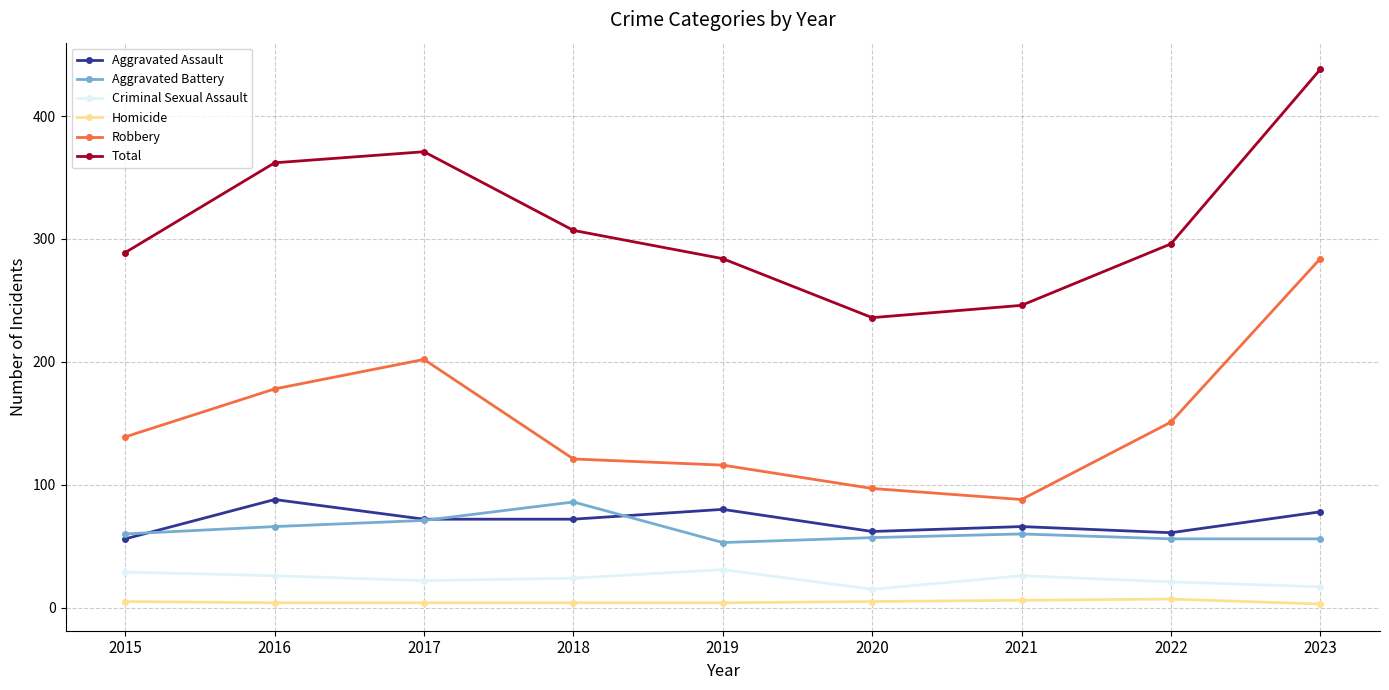

True or false: Aggravated Battery has a value of 34 at 2017.

False